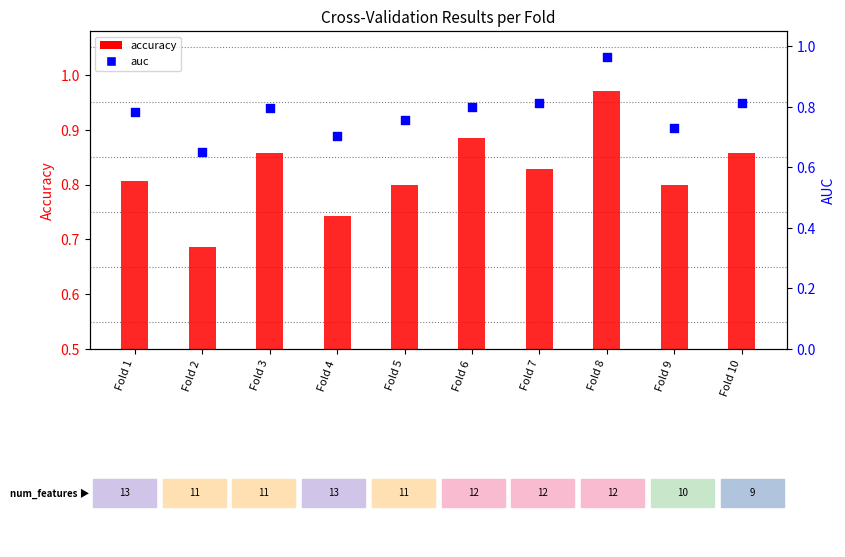

Is the value of auc at Fold 3 greater than the value of accuracy at Fold 10?

No